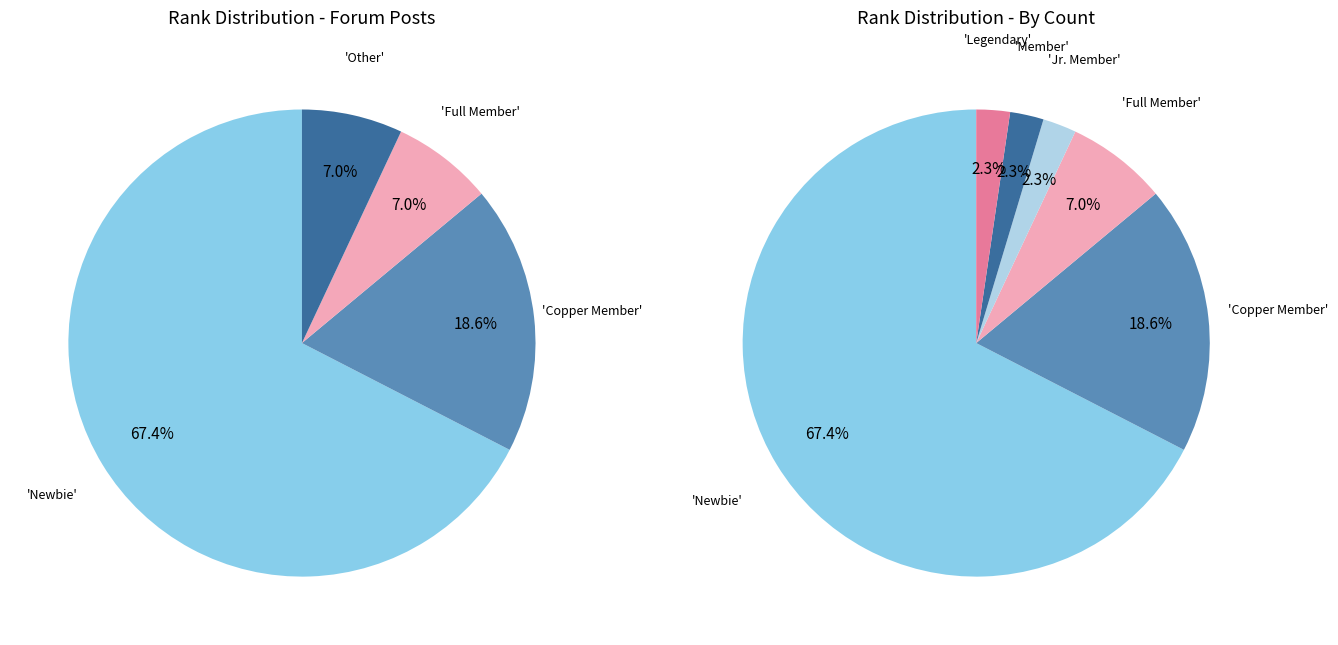

Count the number of slices in the pie.

6